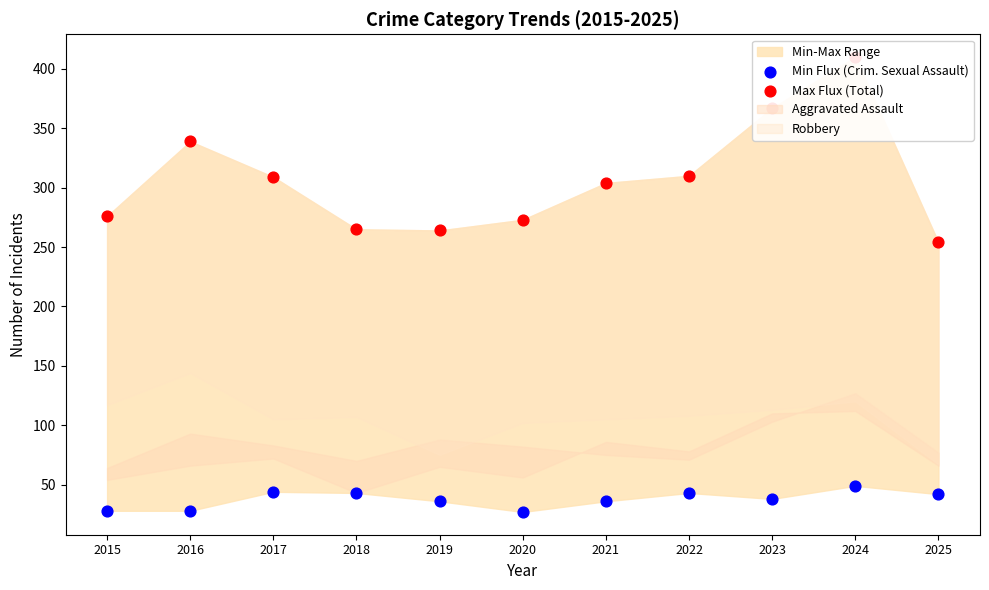

Which series has the largest total across all categories?

Max Flux (Total)